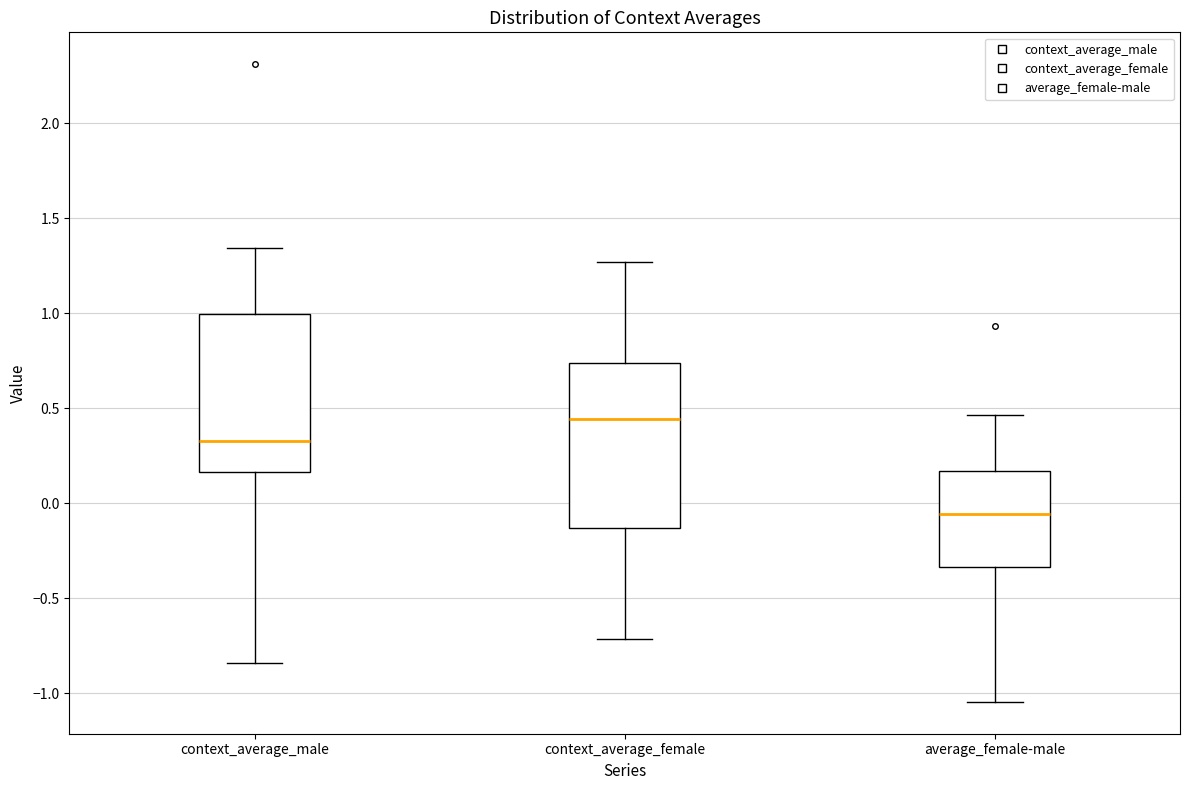

Where does the lower whisker of the box for average_female-male end on the y-axis? The values are not printed on the chart, so give them approximately, as read against the axis.

-1.05